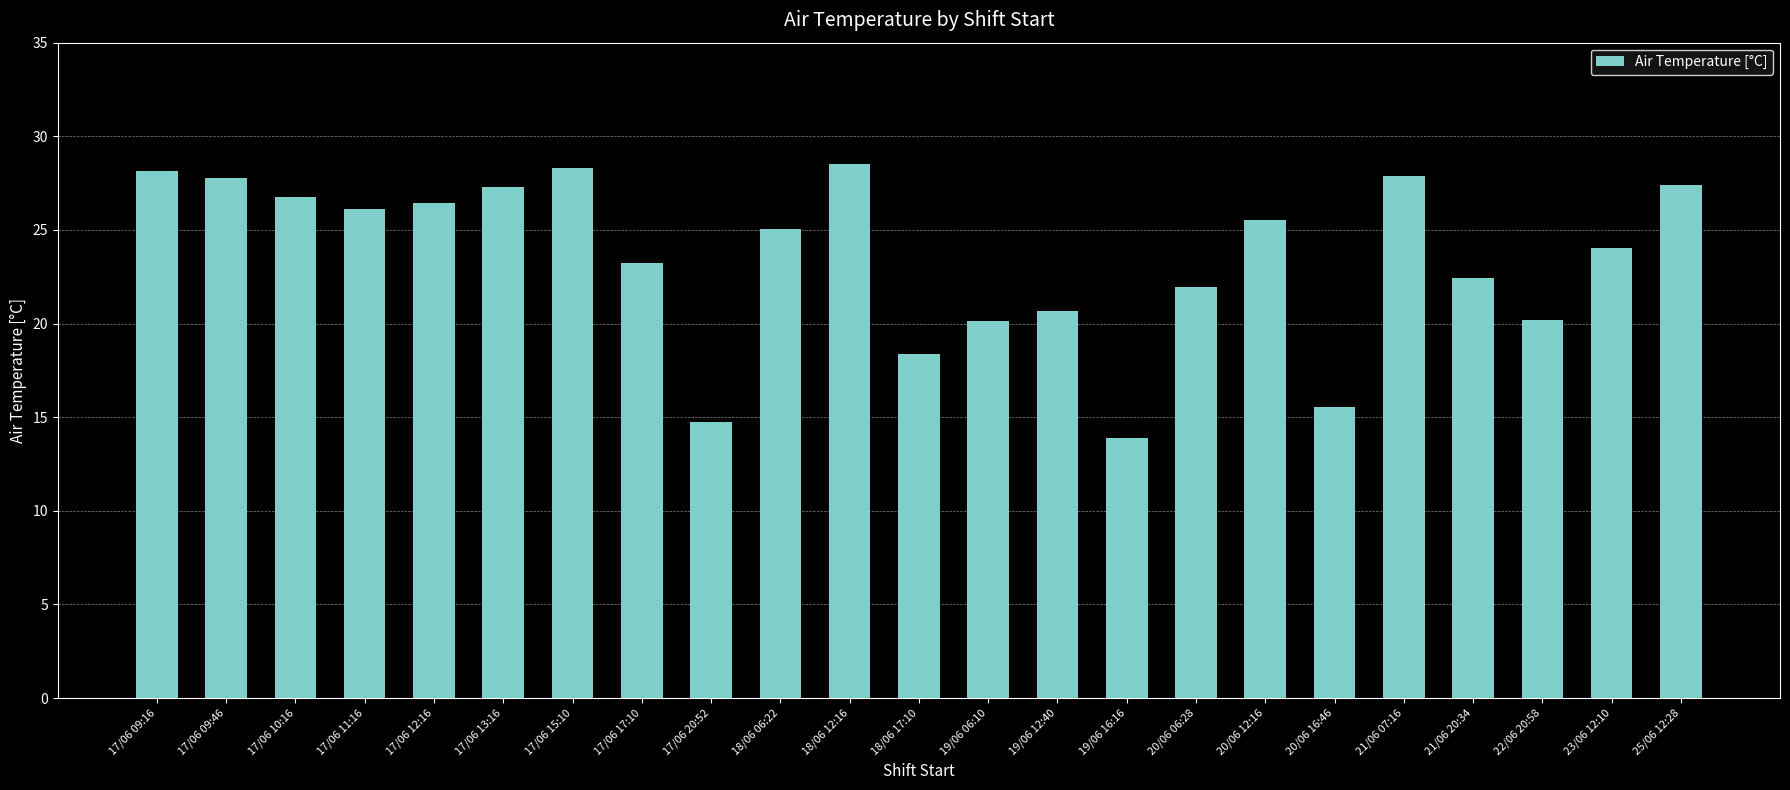

The chart shows a value of 30.9 at 22/06 20:58. True or false?

False